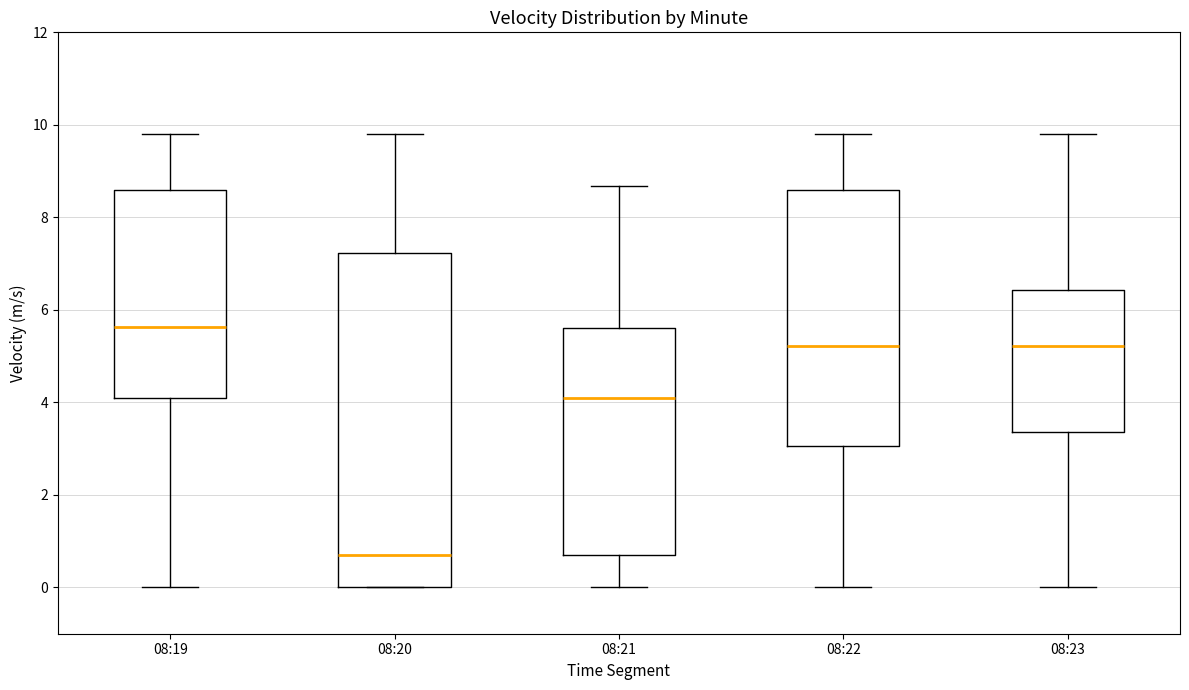

Reading left to right, transcribe this box plot: for each box, give where its median line is, the range the box spans, and where its two whiskers end, as read against the y-axis. The values are not printed on the chart, so give them approximately, as read against the axis.

08:19: median 5.6, box 4.0 to 8.6, whiskers 0.0 to 9.8
08:20: median 0.8, box 0.0 to 7.2, whiskers 0.0 to 9.8
08:21: median 4.0, box 0.8 to 5.6, whiskers 0.0 to 8.6
08:22: median 5.2, box 3.0 to 8.6, whiskers 0.0 to 9.8
08:23: median 5.2, box 3.4 to 6.4, whiskers 0.0 to 9.8